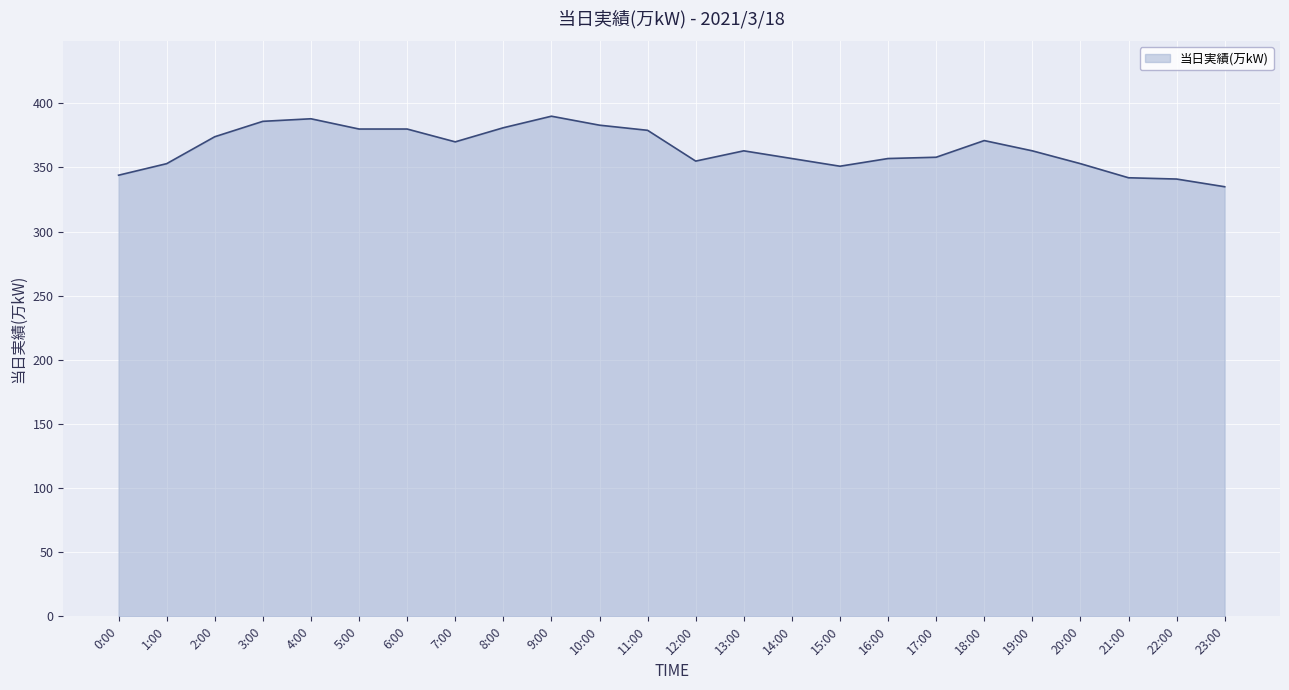

Does the chart display data point markers on the line(s)?

No